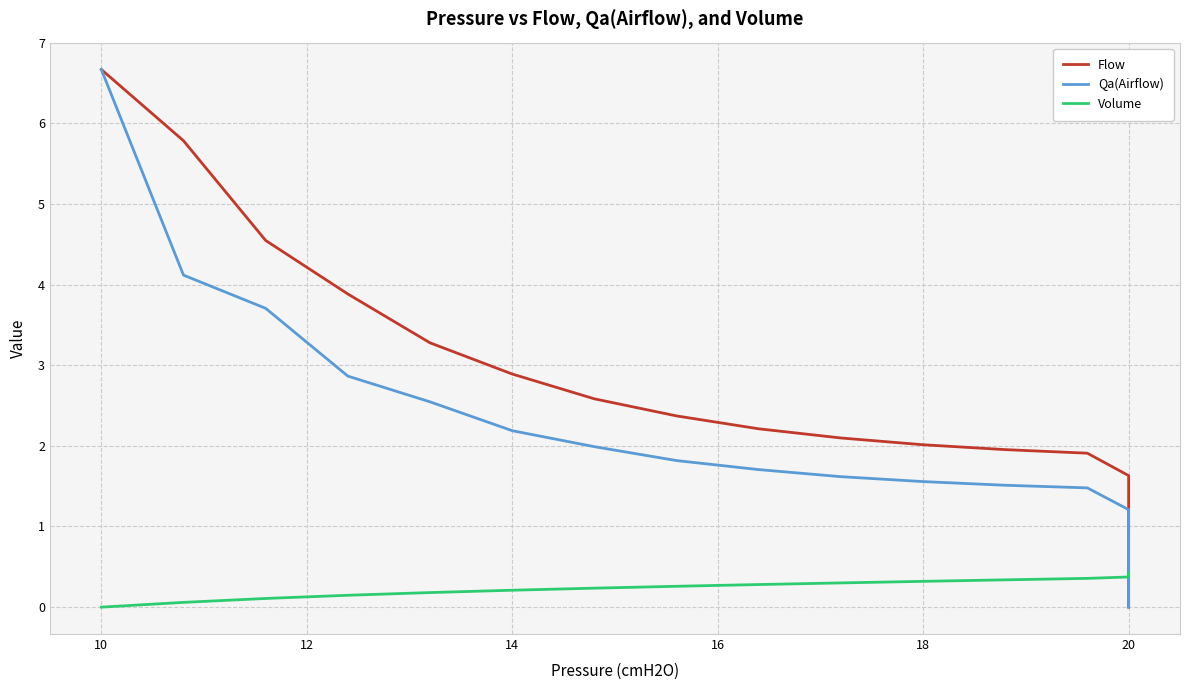

True or false: Qa(Airflow) has a value of 0.9 at 20.

False